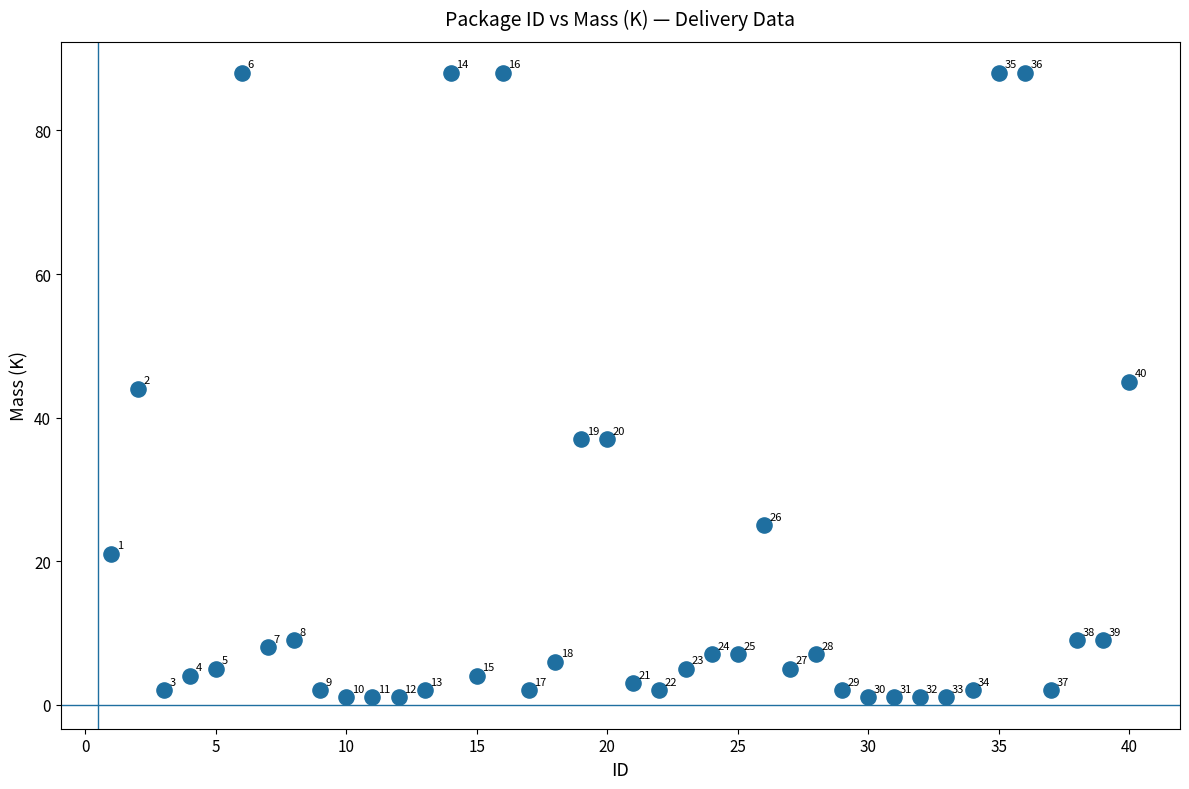

What is the range of Y values (max minus min)?

87